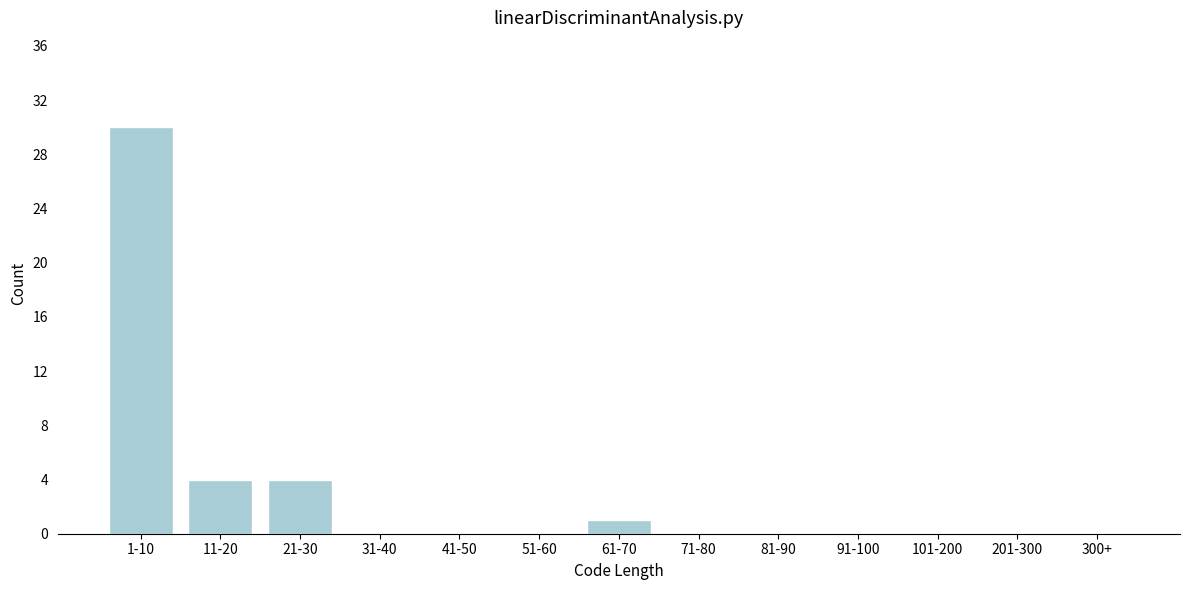

Reading left to right, transcribe all the data shown in this chart.

1-10=30	11-20=4	21-30=4	31-40=0	41-50=0	51-60=0	61-70=1	71-80=0	81-90=0	91-100=0	101-200=0	201-300=0	300+=0